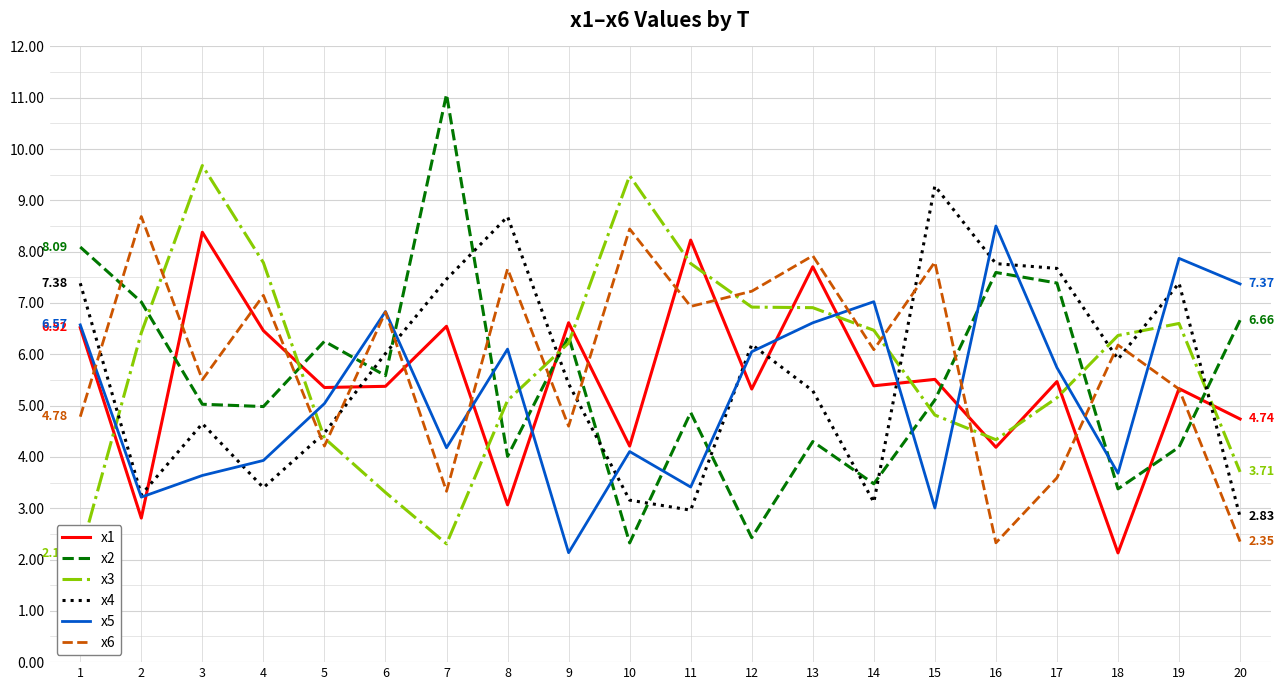

Rank the series by their maximum value, from lowest to highest.

x1, x5, x6, x4, x3, x2